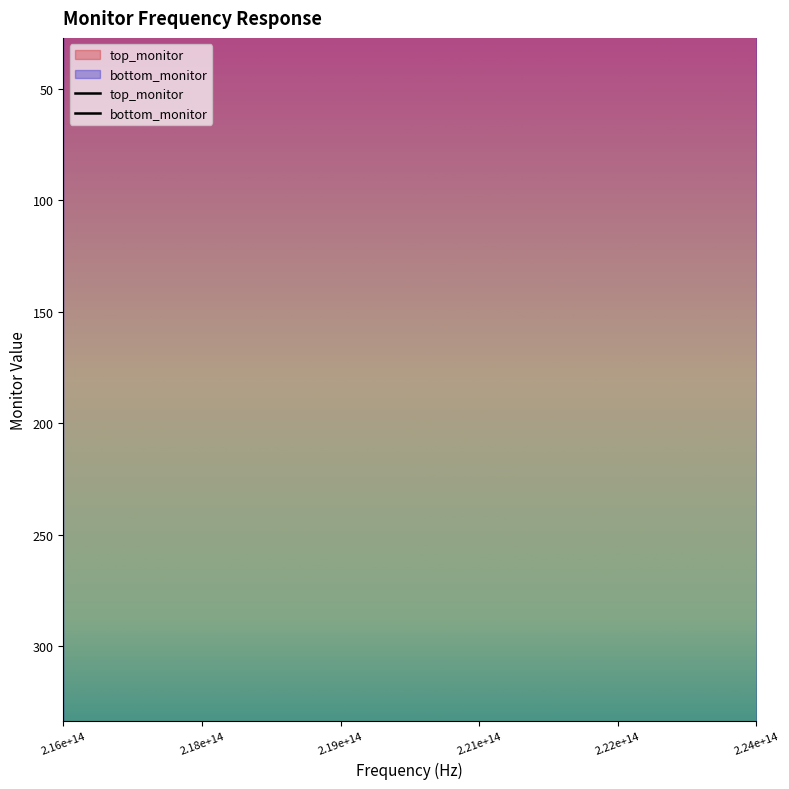

At how many categories does at least one series exceed 167?

40